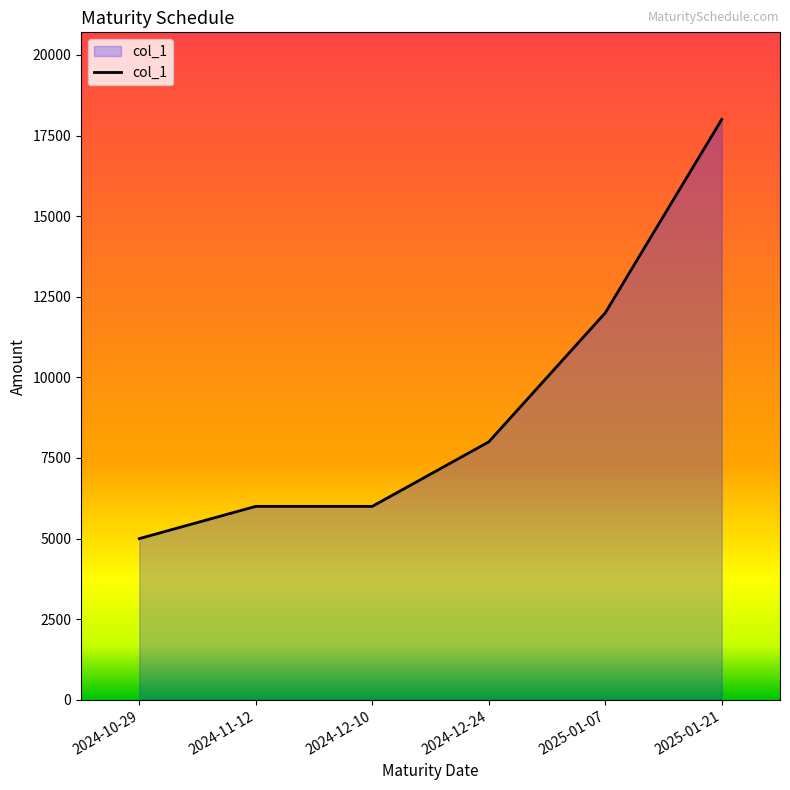

Is it true that the value at 2025-01-21 is 18000?

True